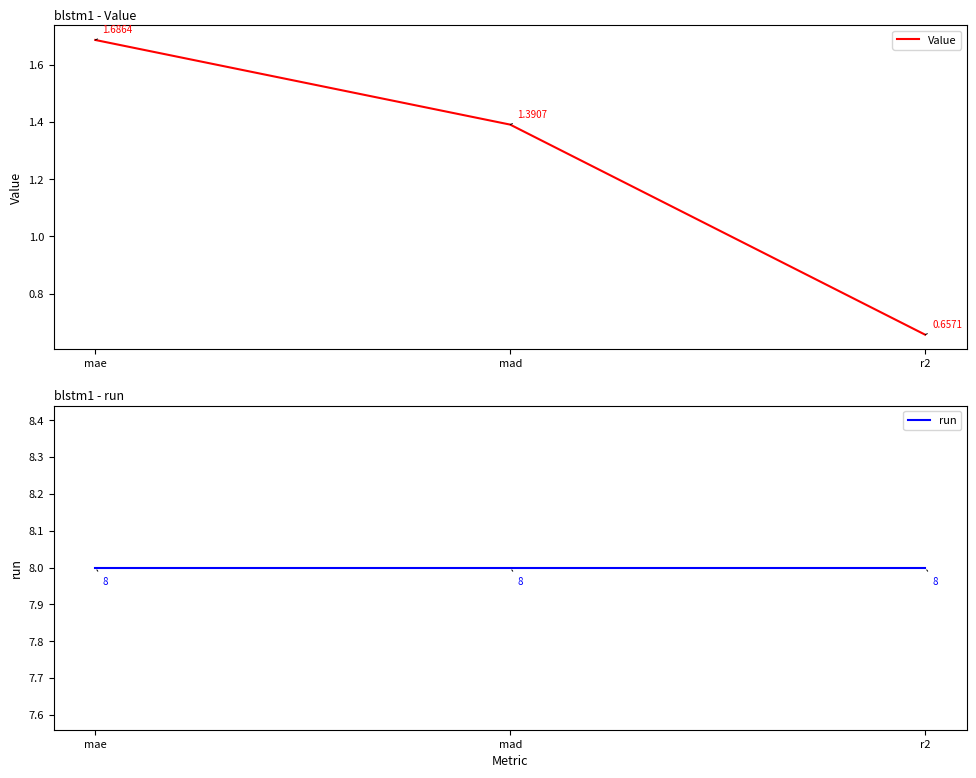

Between mae and r2, which is larger?

mae